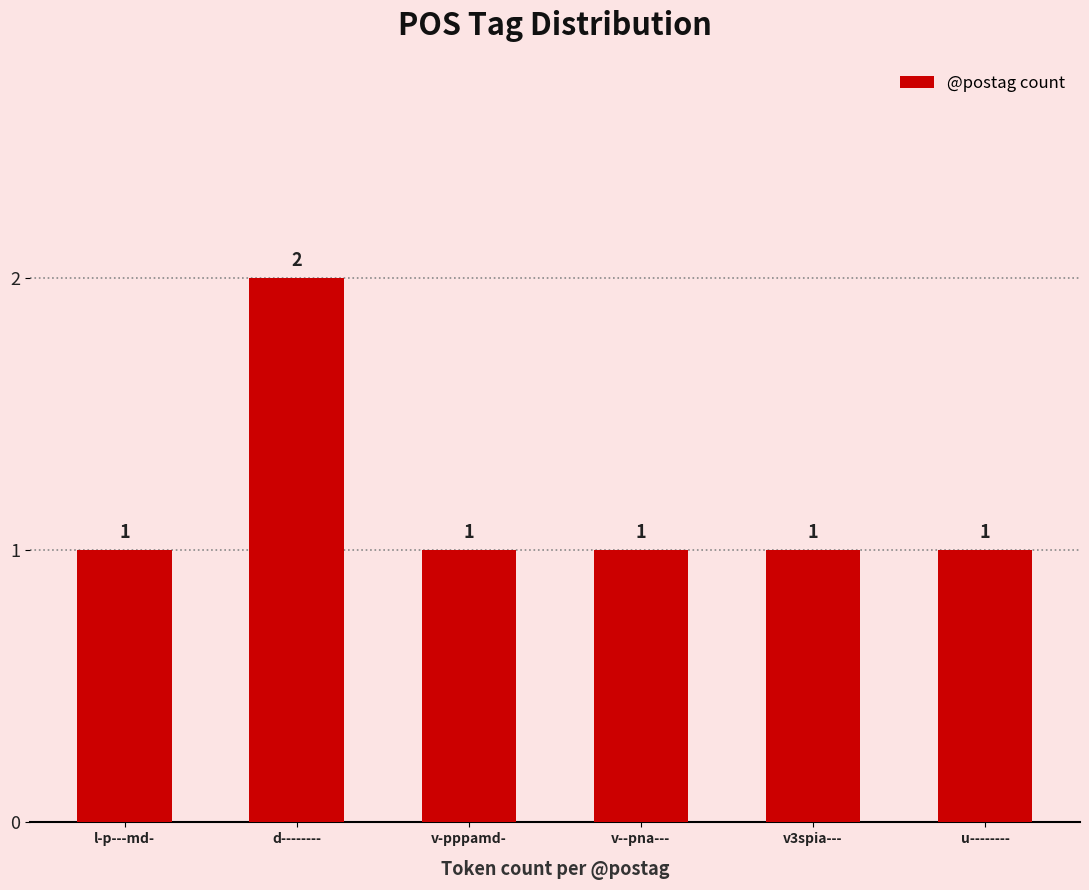

What position from the right is v-pppamd-?

4